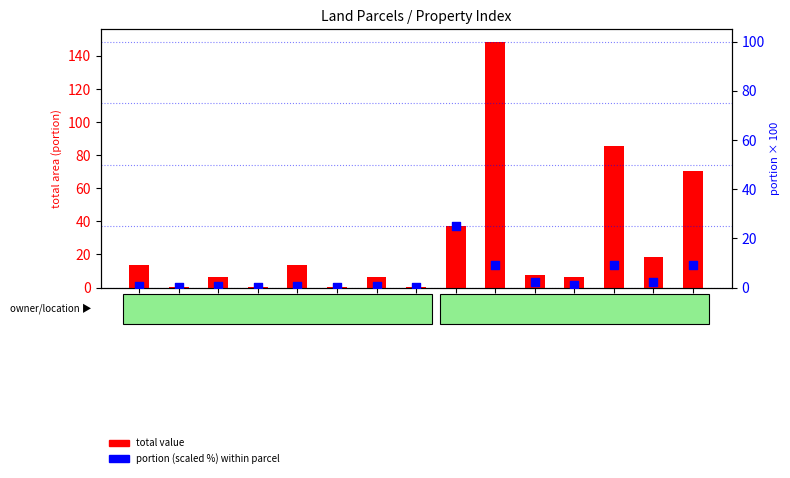

At which category is the sum across all series the highest?

23